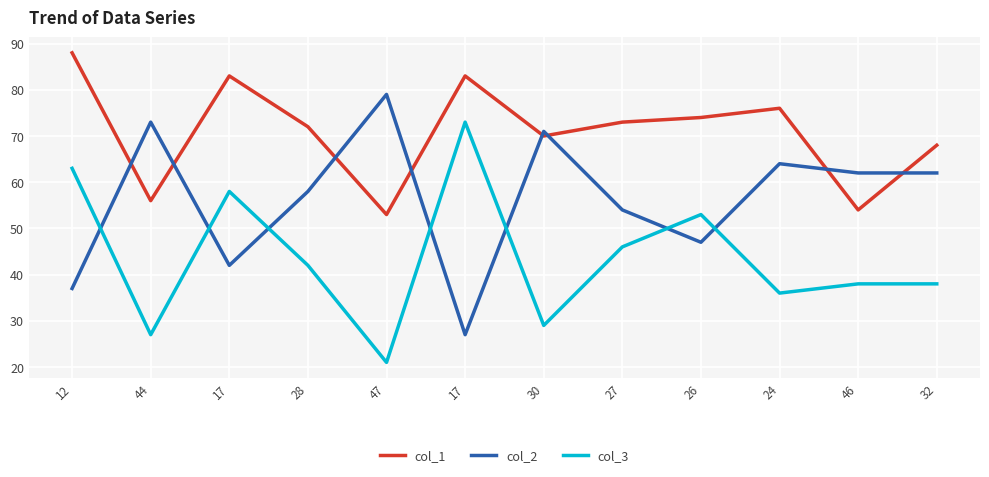

At which category does col_2 reach its first local valley?

17